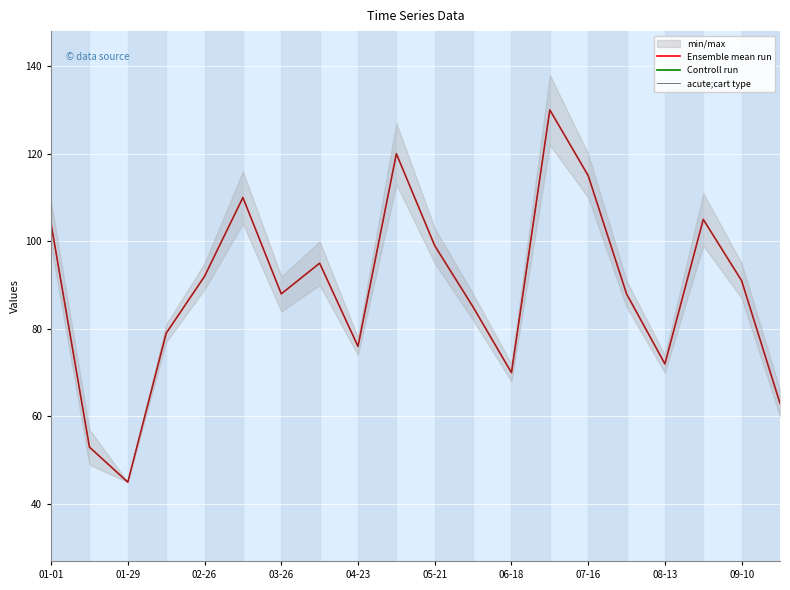

True or false: Controll run and acute;cart type intersect in this chart.

False